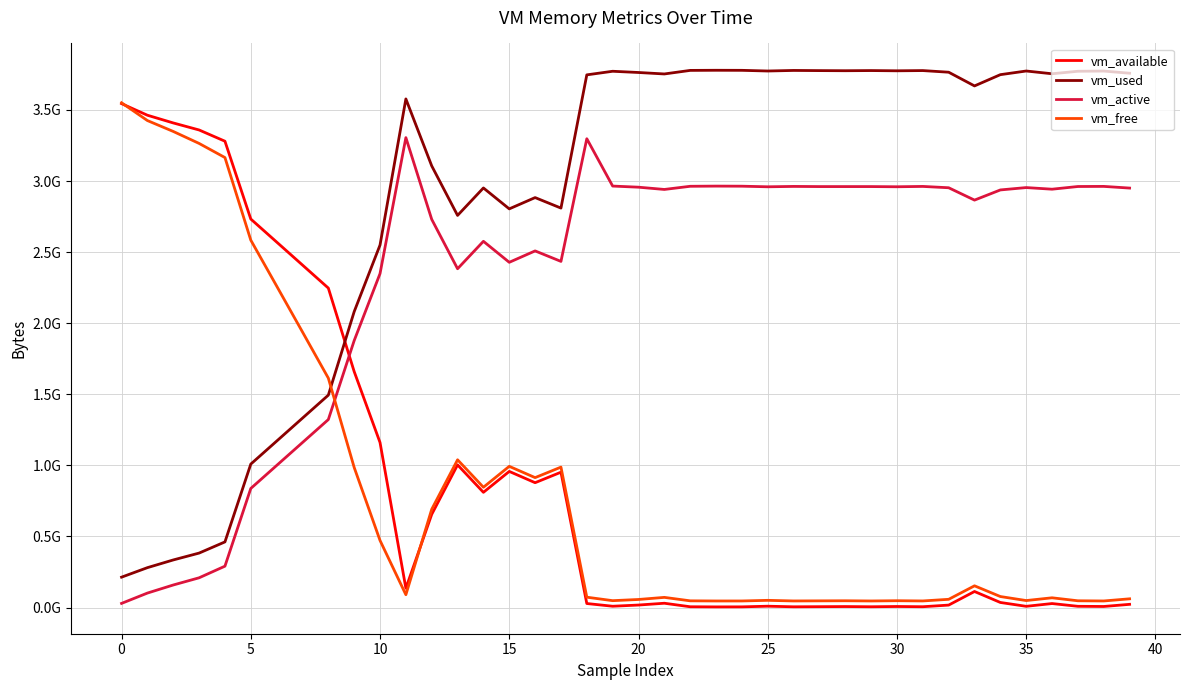

Is this an area chart (filled region under the line)?

No